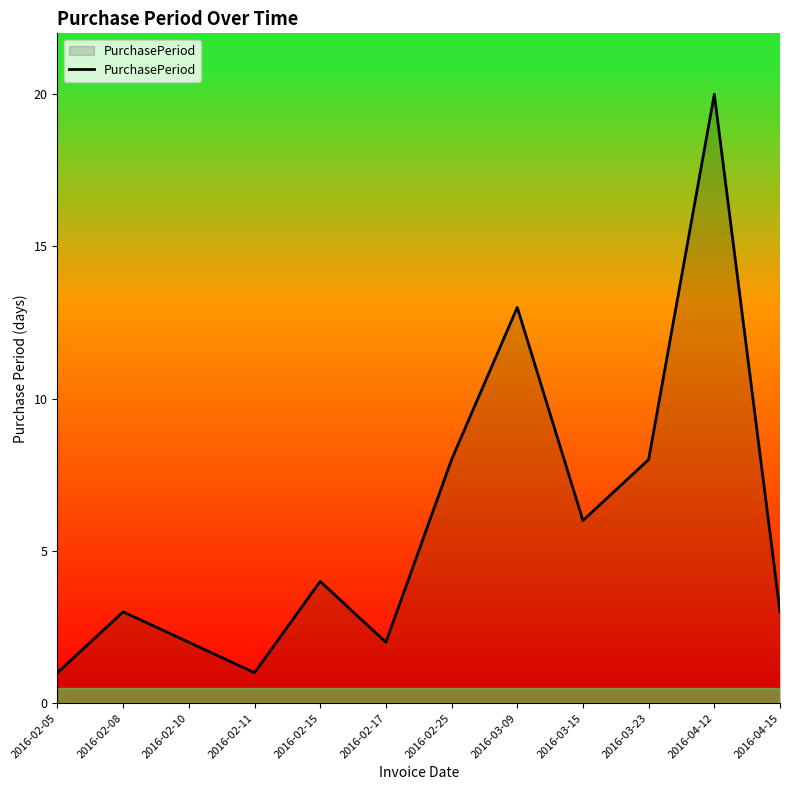

What is the sum of the values at 2016-03-23 and 2016-03-09?

21